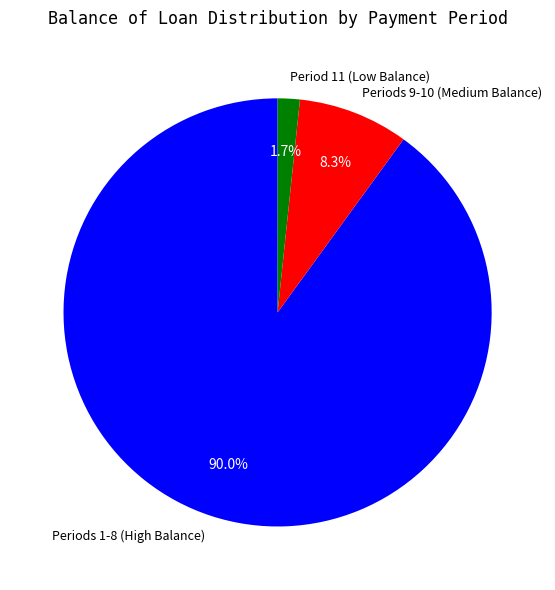

Is the sum of Periods 9-10 (Medium Balance) and Periods 1-8 (High Balance) greater than half?

Yes